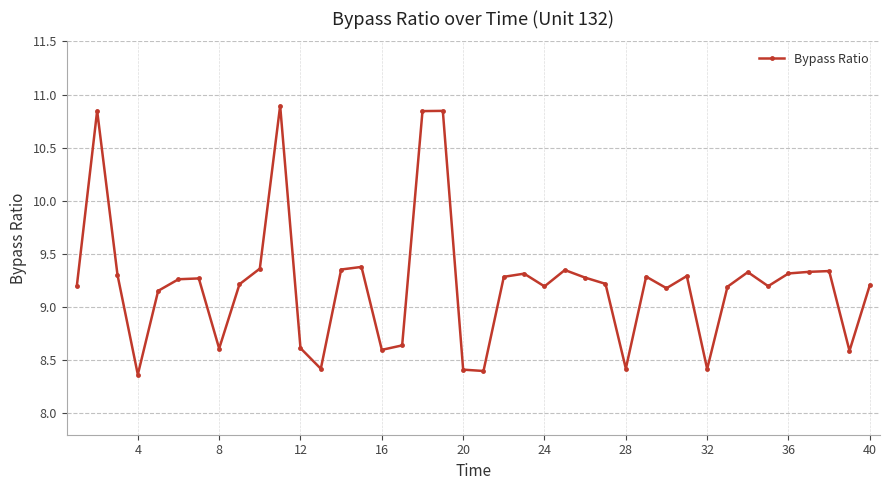

True or false: there are more than 0 points higher than both neighbors.

True